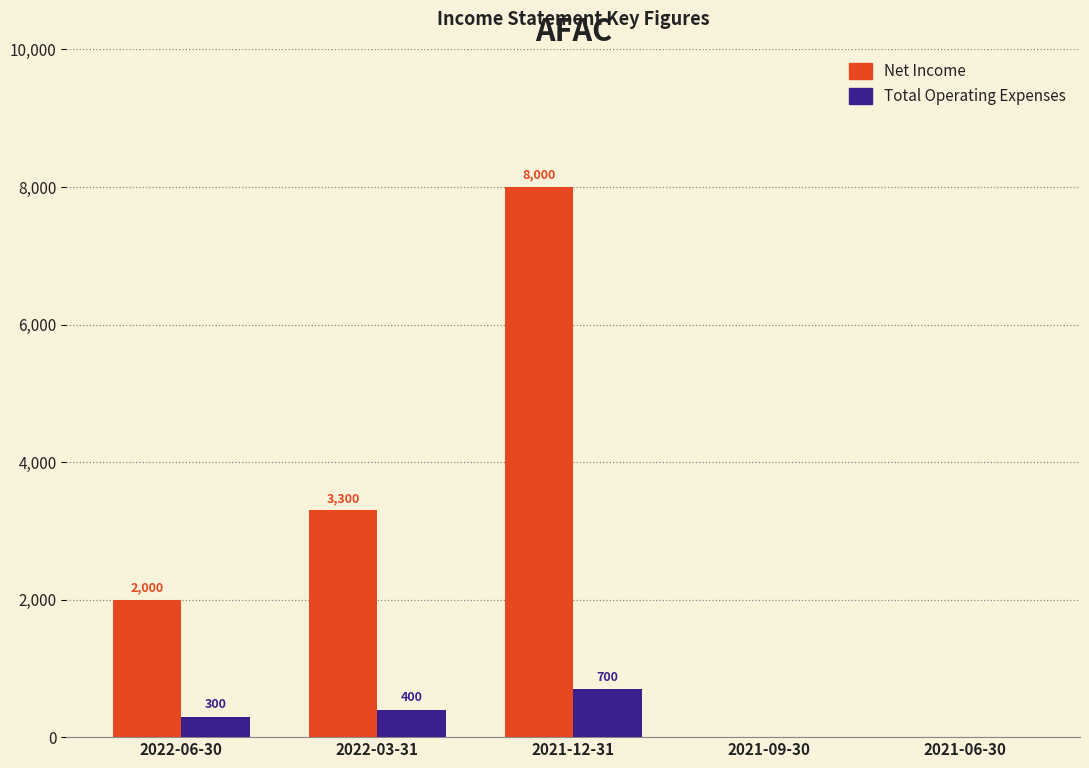

Between 2022-06-30 and 2021-06-30, which series saw the biggest shift?

Net Income